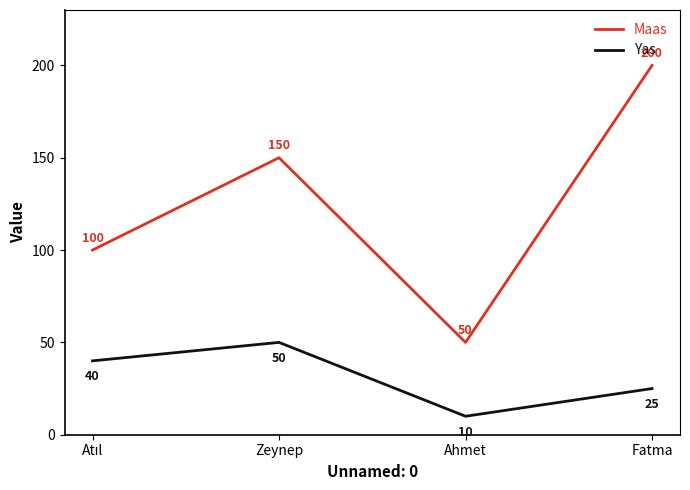

How many Maas values are between 100 and 200?

3